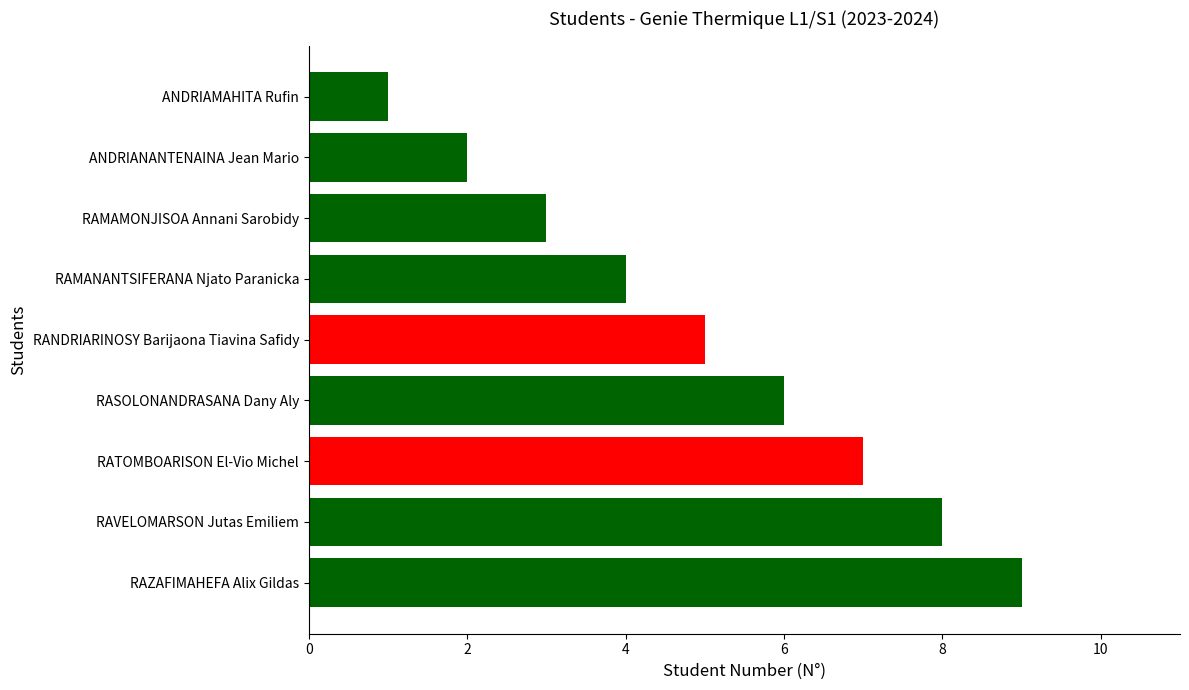

List the labels in order of value, largest first.

RAZAFIMAHEFA Alix Gildas, RAVELOMARSON Jutas Emiliem, RATOMBOARISON El-Vio Michel, RASOLONANDRASANA Dany Aly, RANDRIARINOSY Barijaona Tiavina Safidy, RAMANANTSIFERANA Njato Paranicka, RAMAMONJISOA Annani Sarobidy, ANDRIANANTENAINA Jean Mario, ANDRIAMAHITA Rufin